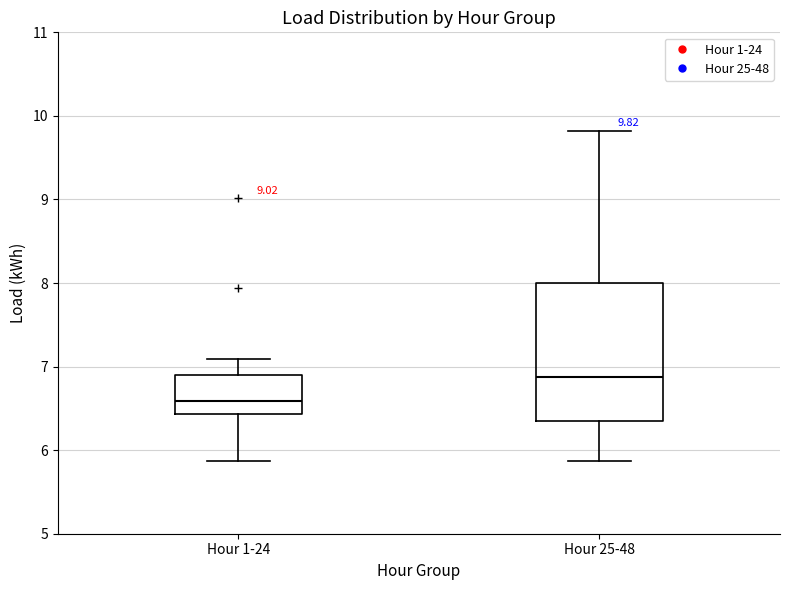

Comparing the boxes themselves (not the whiskers), which one is the tallest?

Hour 25-48